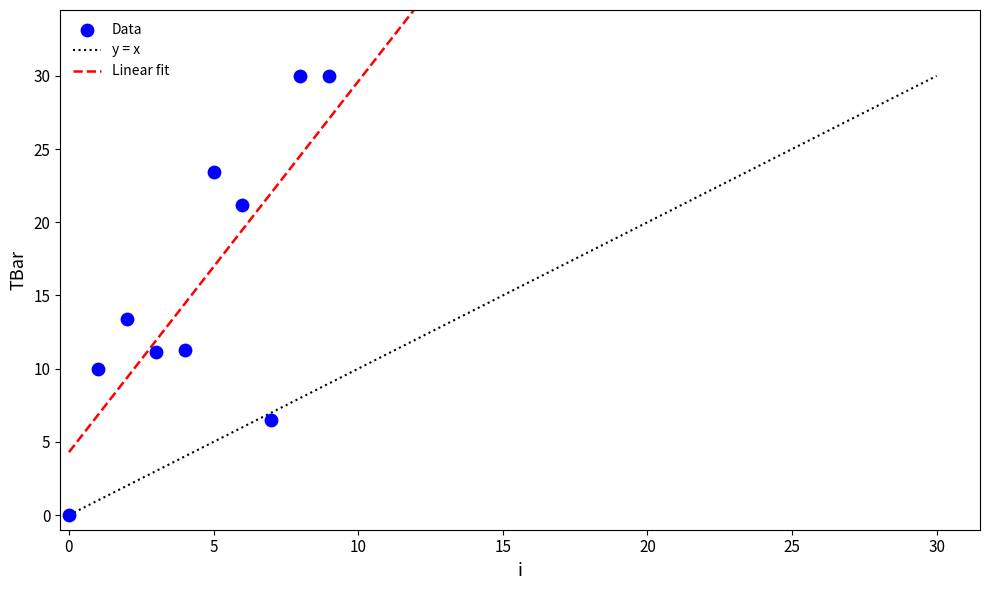

What Y value in the scatter plot is closest to 15?

13.4